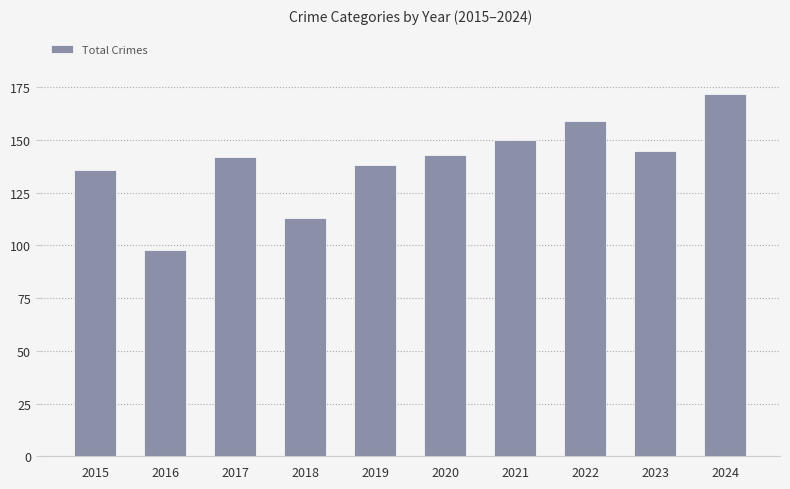

Read the value at 2021, to the nearest 5.

150